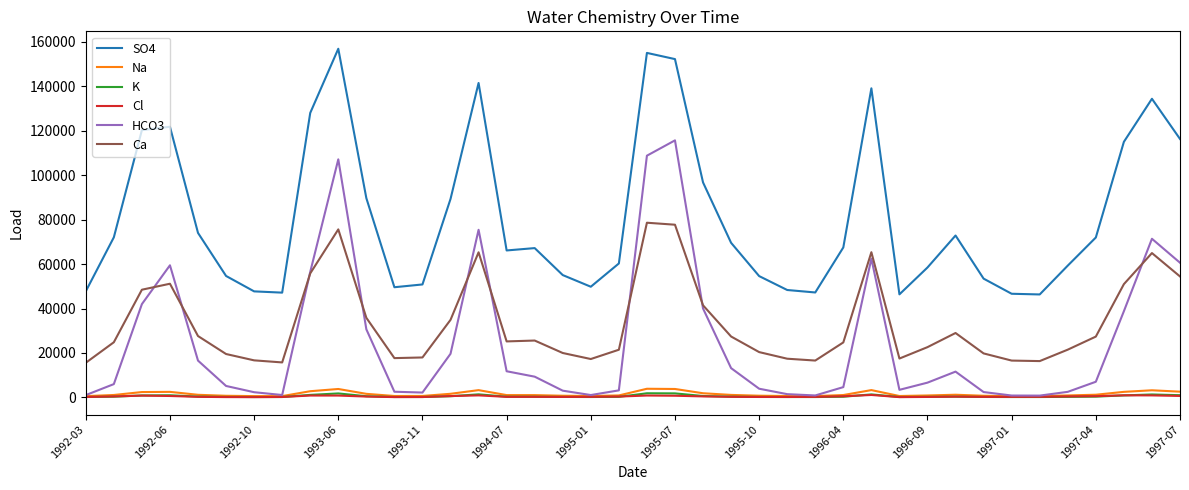

In Cl, how many points are lower than both neighbors (excluding endpoints)?

7